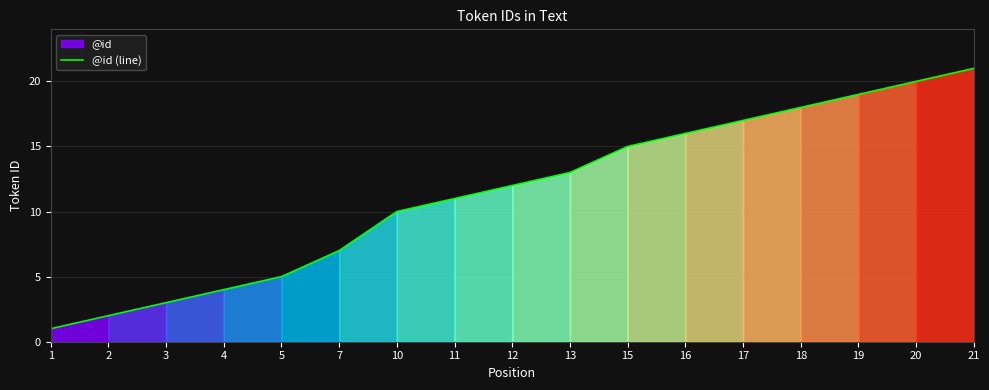

What is the smallest value displayed?

1